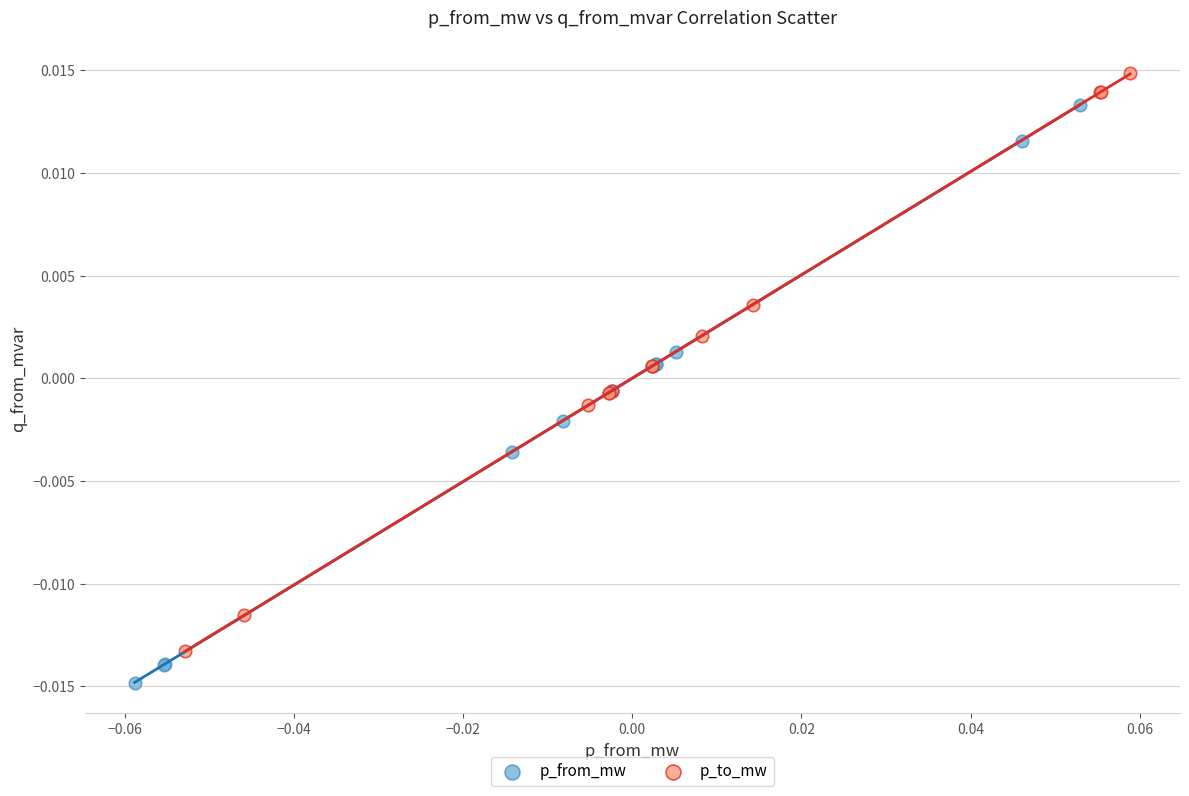

Which series contains the highest Y value?

p_to_mw